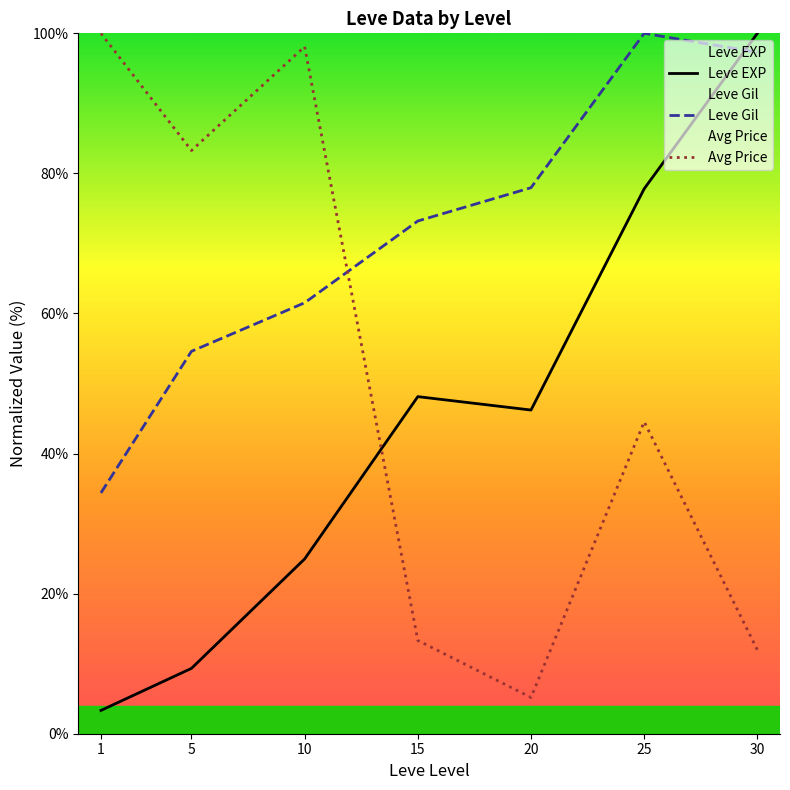

Which has a higher value, 25 or 10?

25